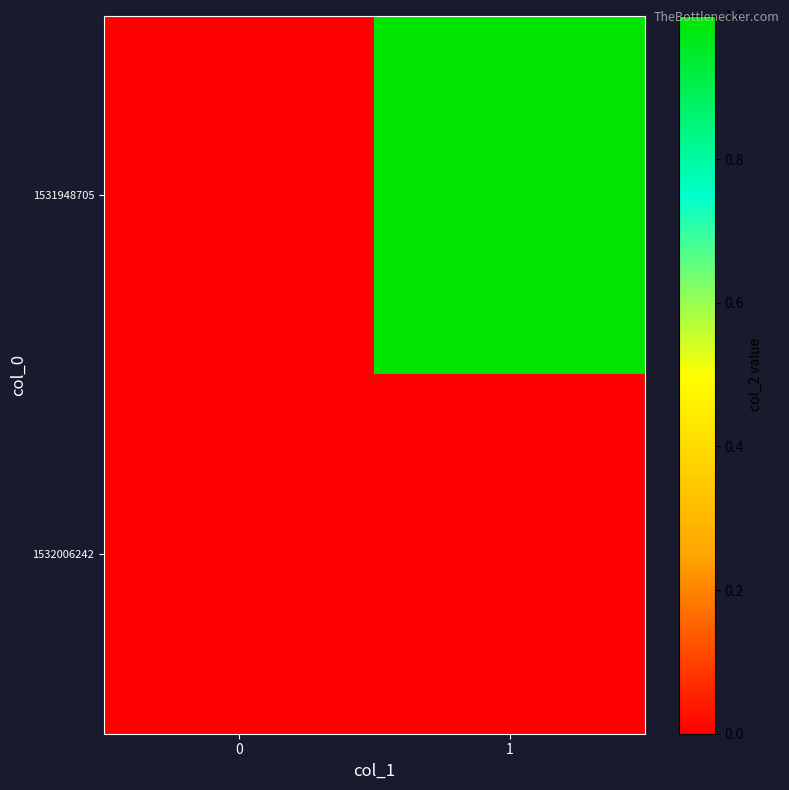

What is the total value across all series at 1?

1